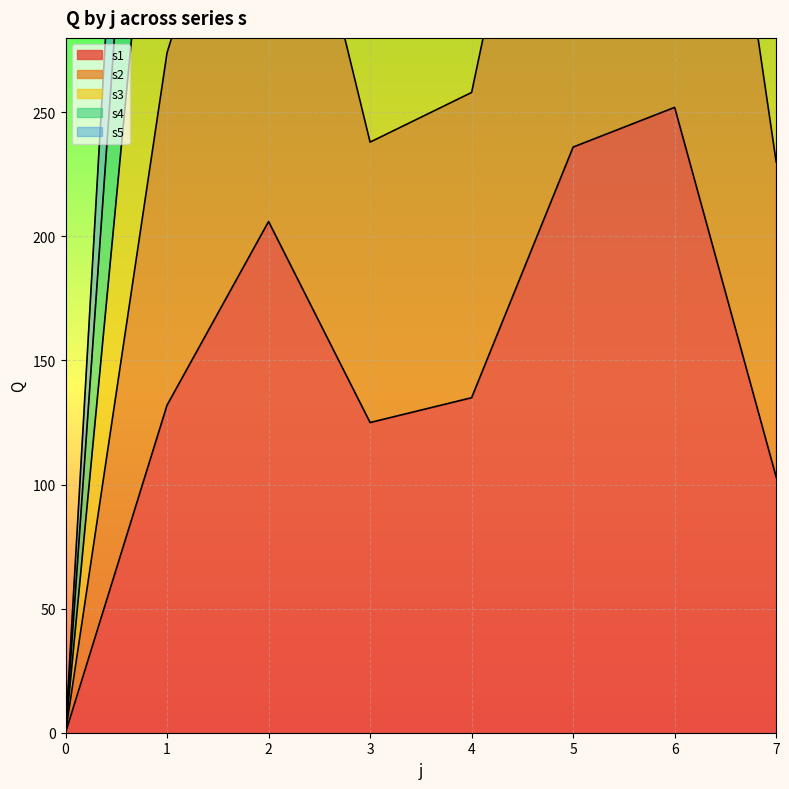

What is the difference between the second highest and minimum values in the s2 series?

452